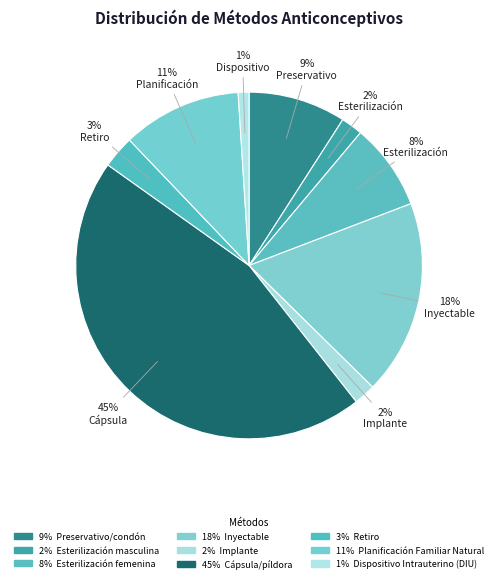

Count the number of slices in the pie.

9